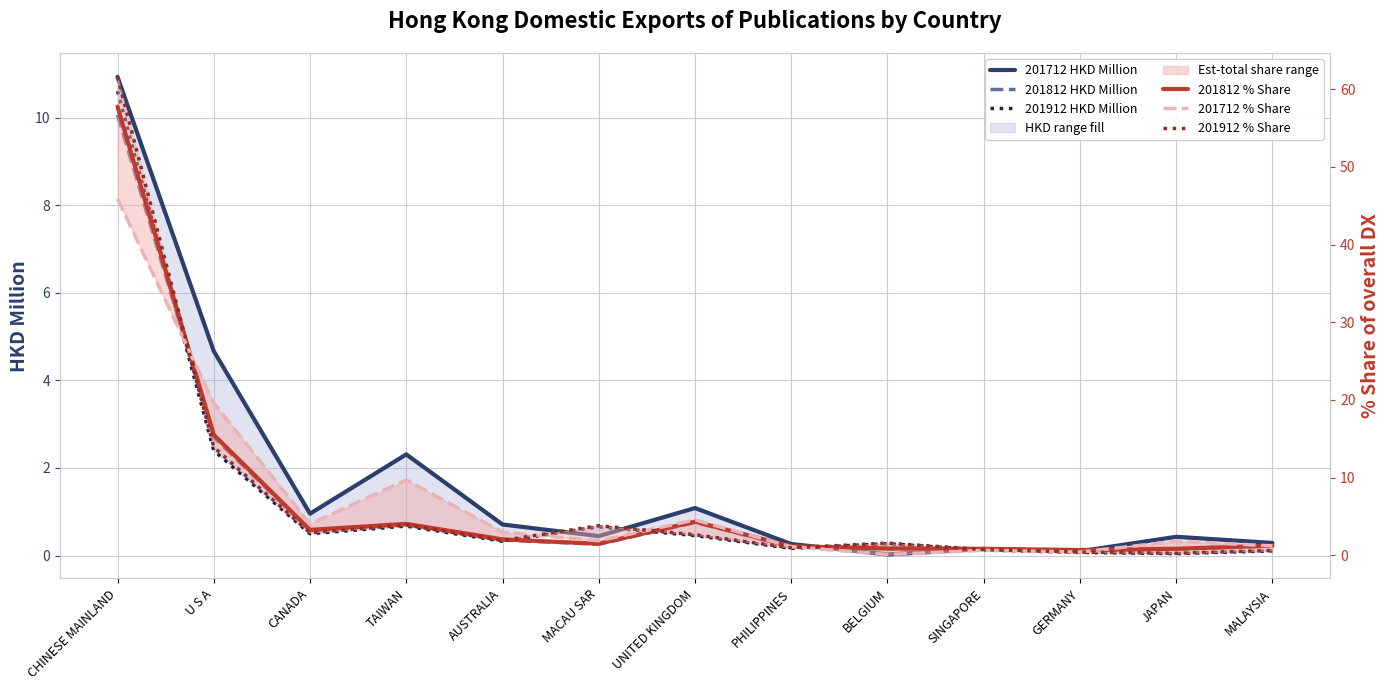

At which label is 201712 % Share closest to 22?

U S A